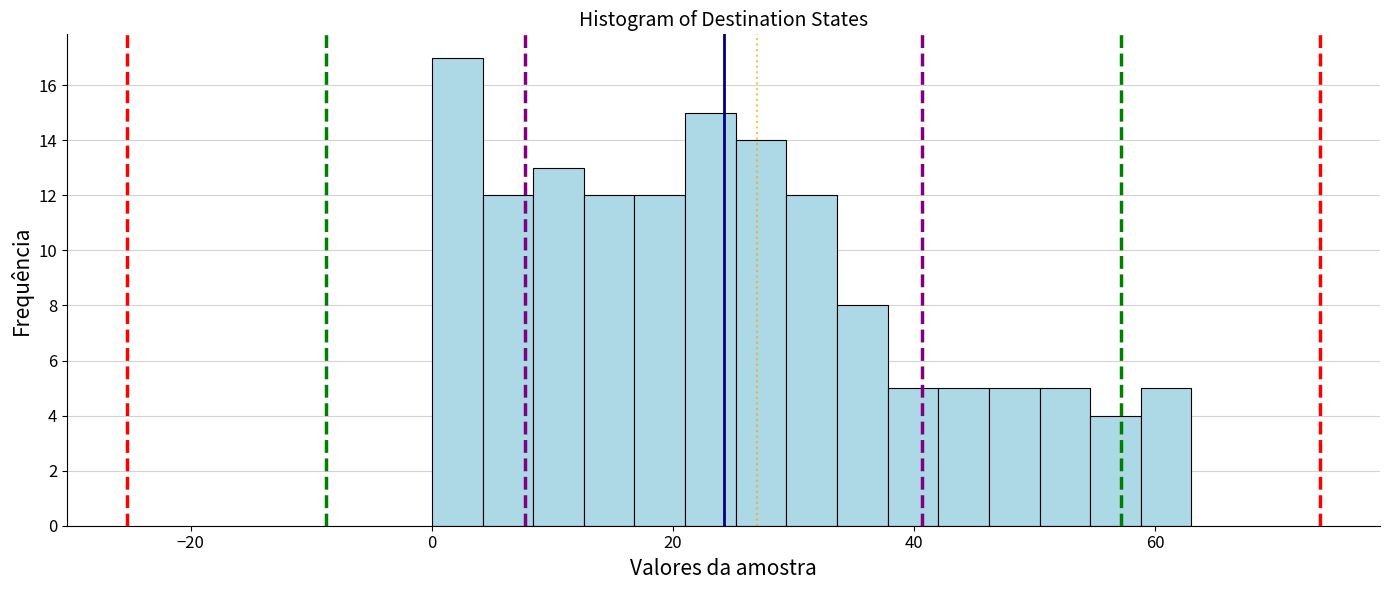

Around what value on the x-axis is the tallest bar? Give the approximate position of its centre, as read against the axis.

2